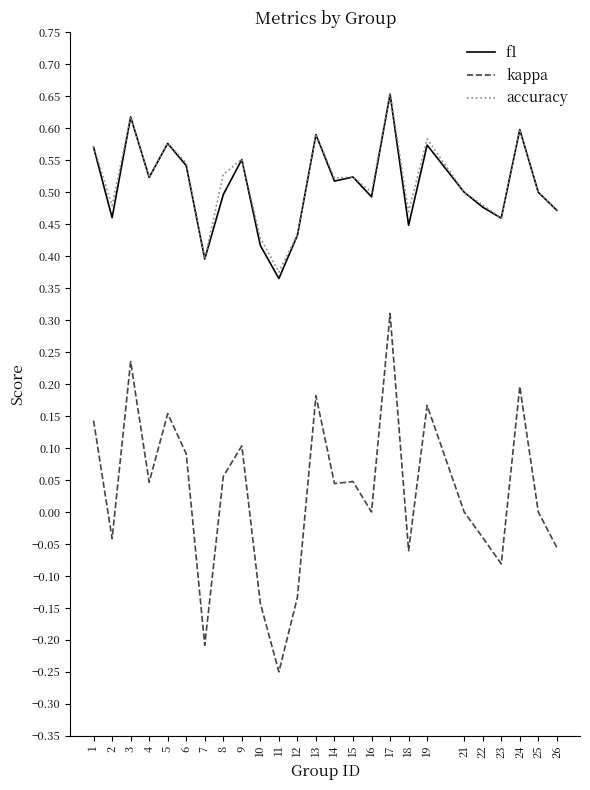

Which series changed the most between 5 and 17?

kappa